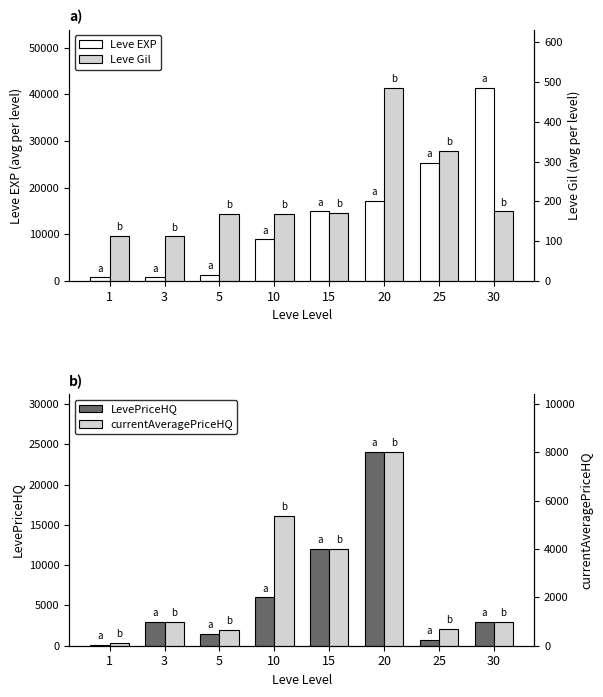

At how many categories does at least one series exceed 15019?

3